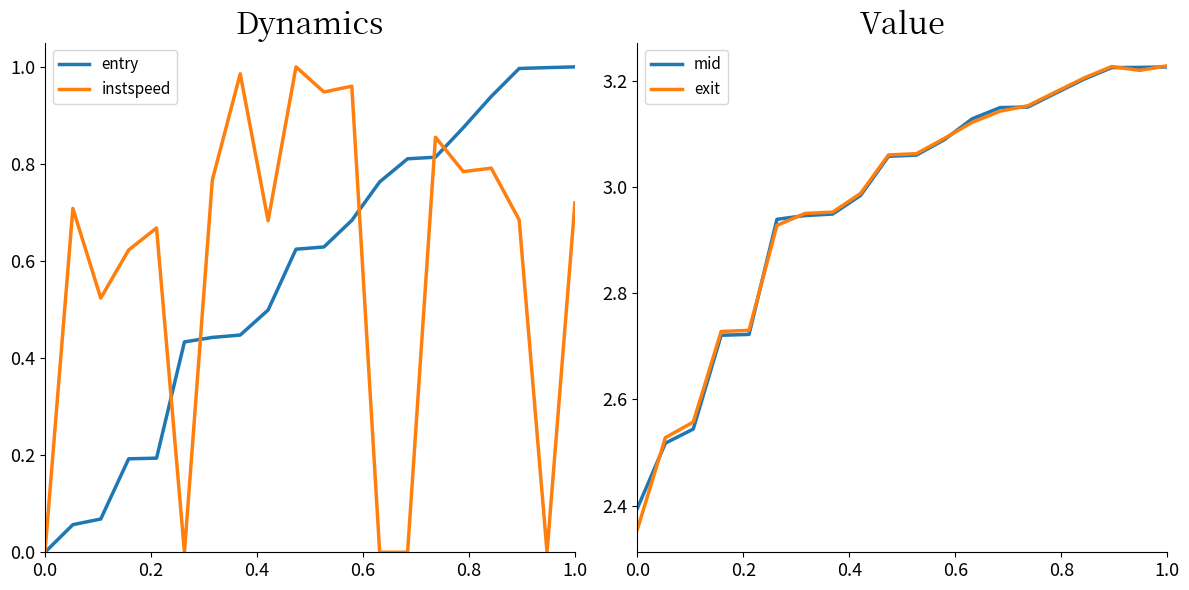

At which category is the sum across all series the highest?

1.0